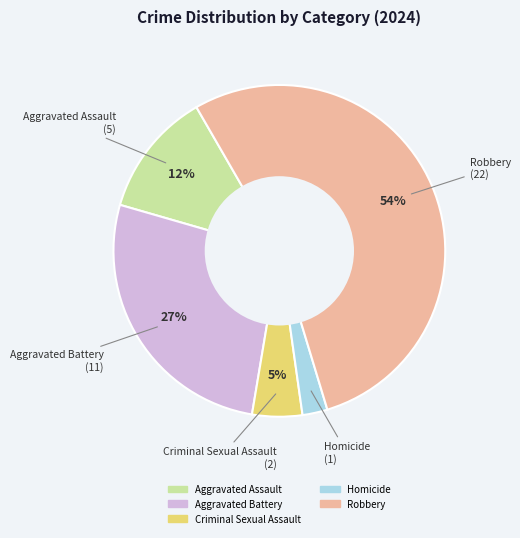

Between Criminal Sexual Assault and Robbery, which is larger?

Robbery